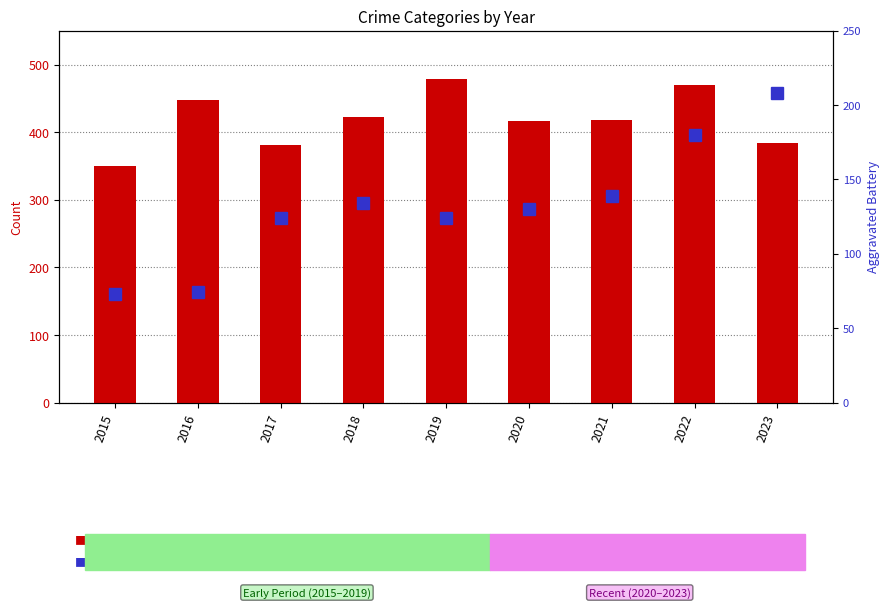

Between 2022 and 2023, which is larger?

2022